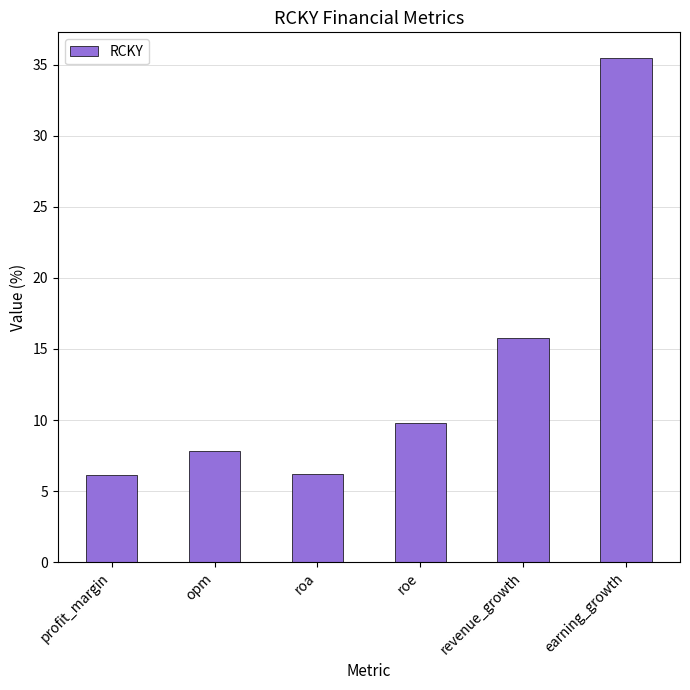

Reading left to right, transcribe all the data shown in this chart.

6.2	7.8	6.2	9.8	15.8	35.5